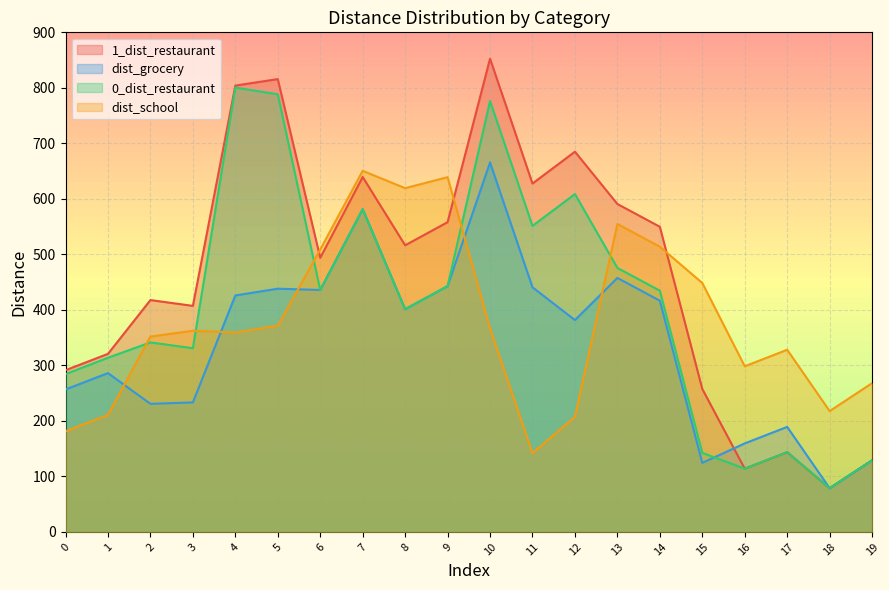

In 1_dist_restaurant, how many points are lower than both neighbors (excluding endpoints)?

6